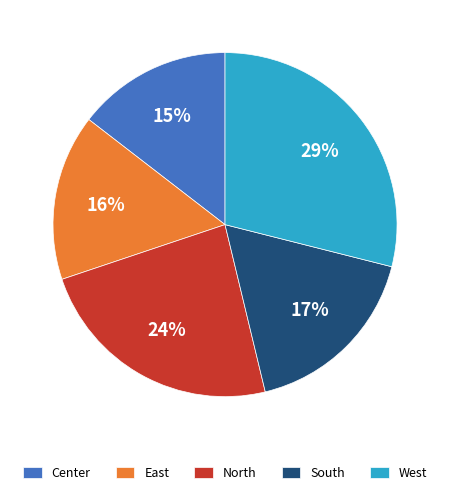

Do West and North together represent more than half of the pie?

Yes